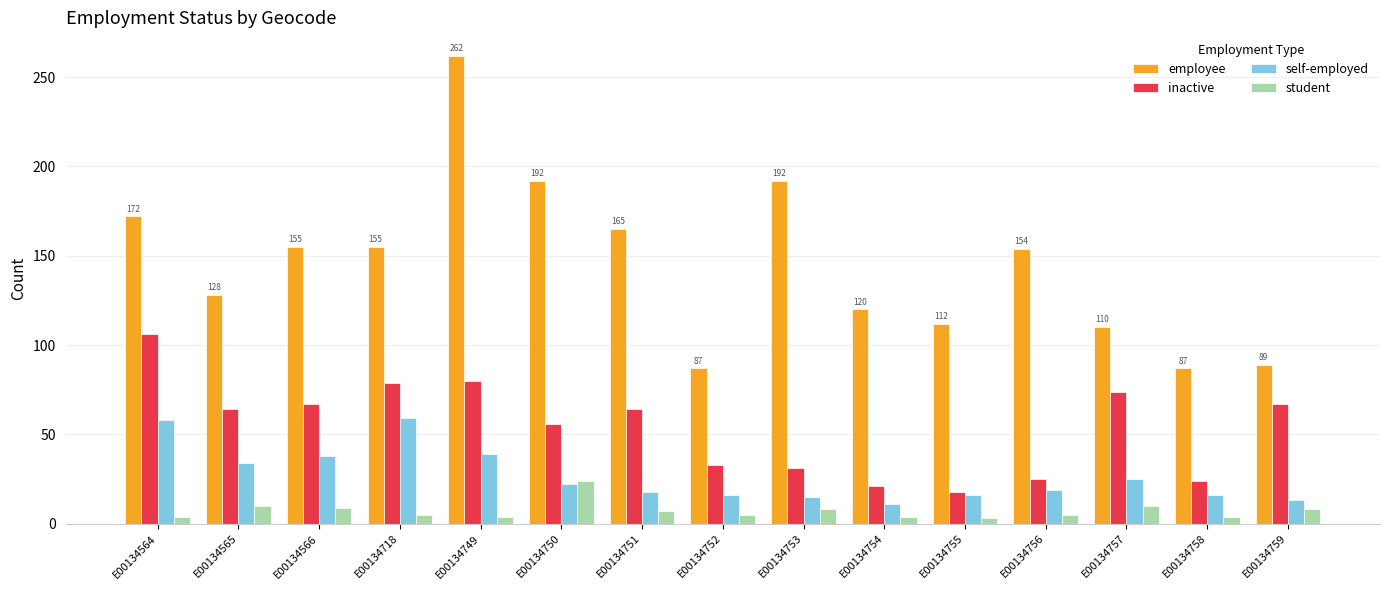

The inactive series shows 67 at E00134566. True or false?

True